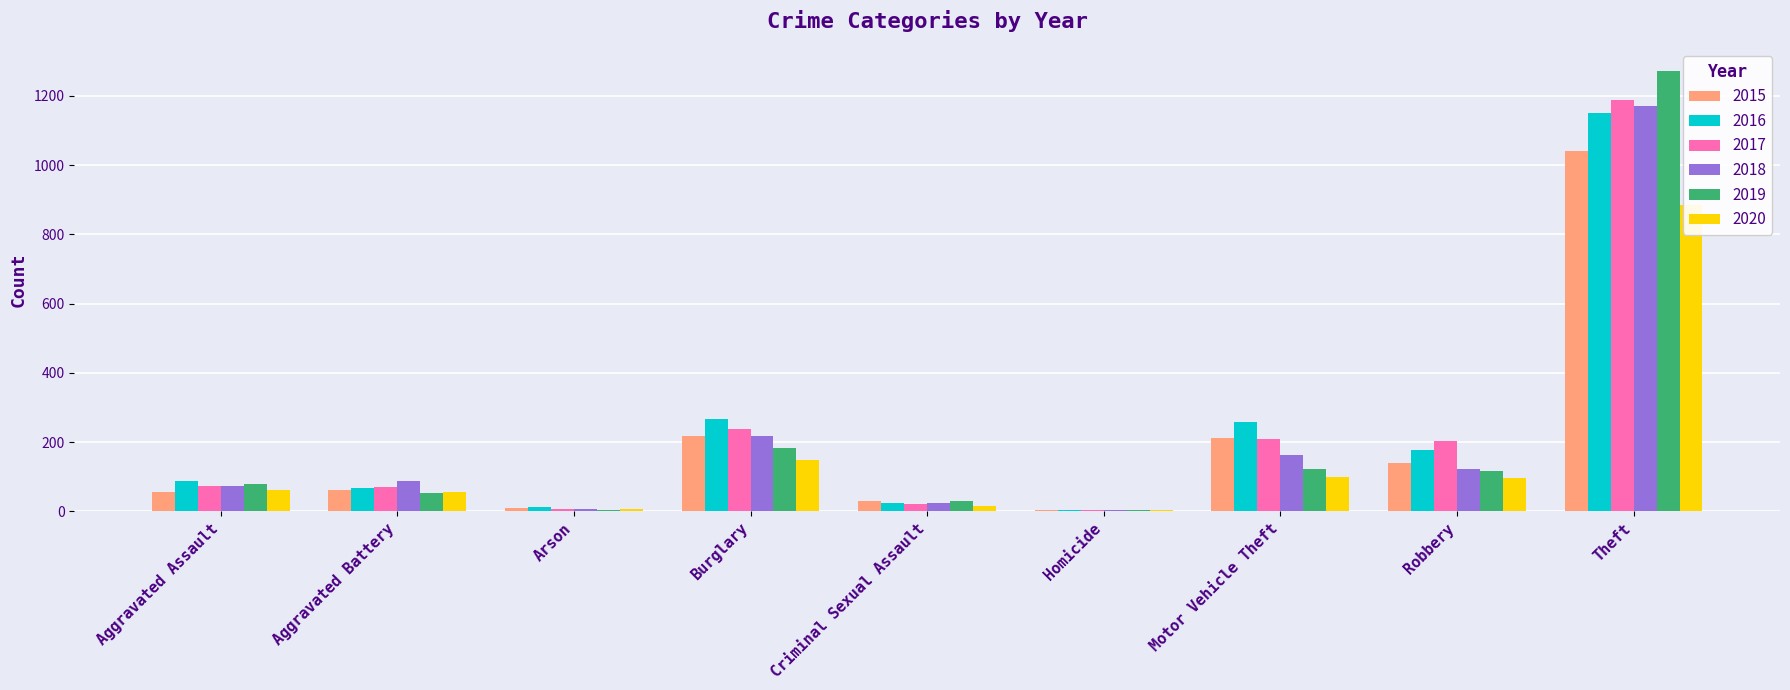

What is the value of the 2015 bar at the 7th from the left?

212